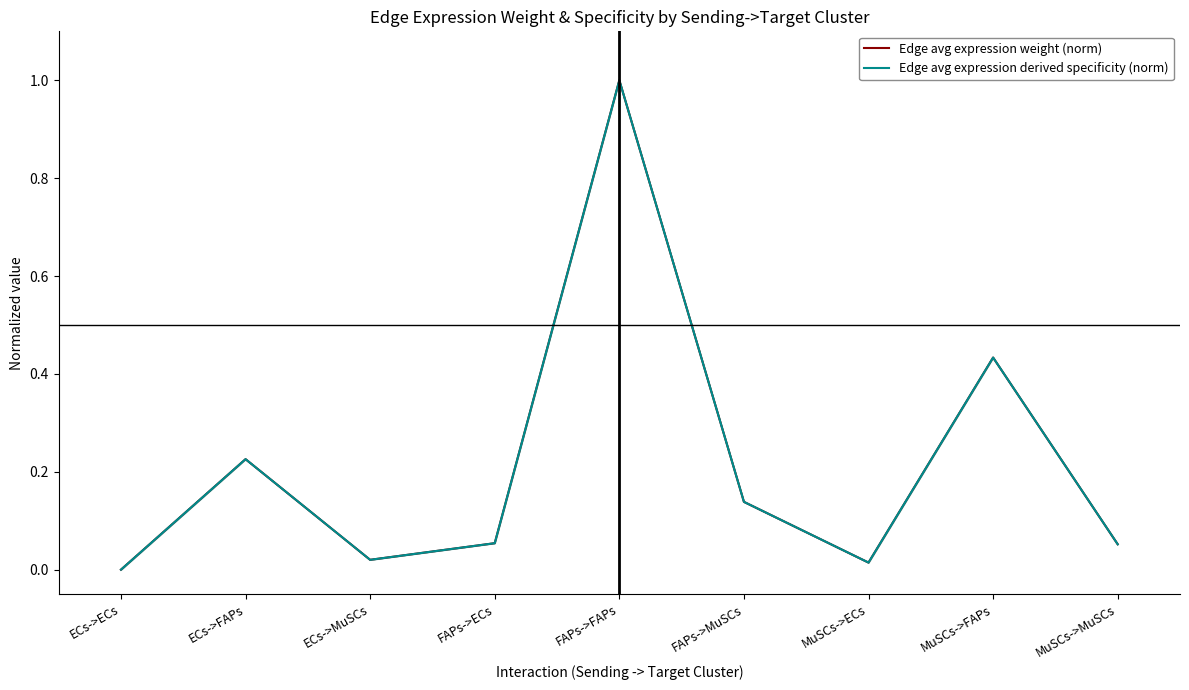

How many intersections are there between Edge avg expression derived specificity (norm) and Edge avg expression weight (norm)?

1